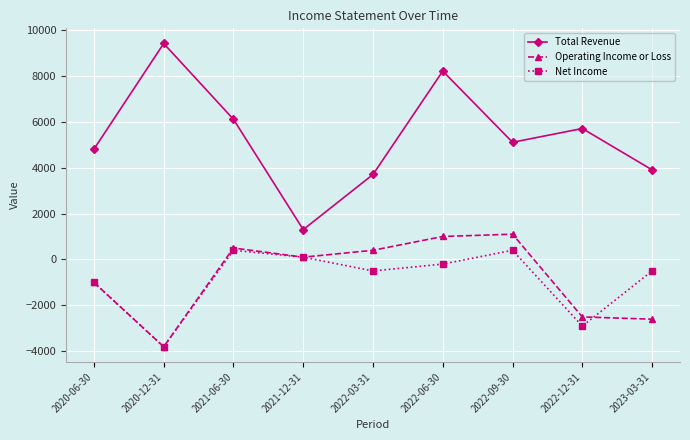

The Operating Income or Loss series shows -2600 at 2023-03-31. True or false?

True